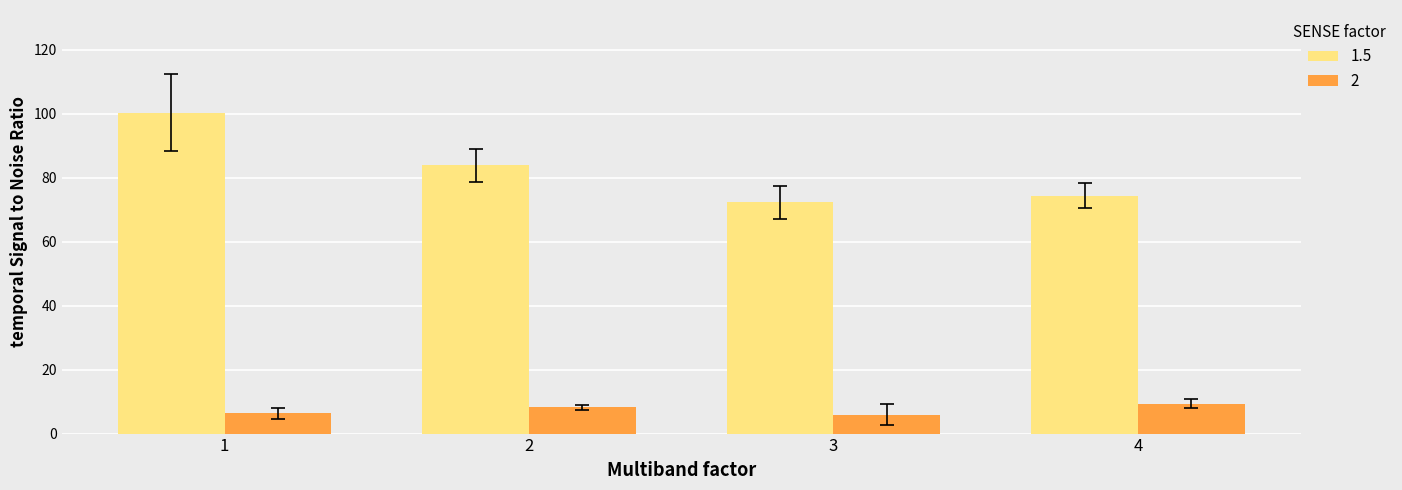

What is the sum of all 2 values?

29.8